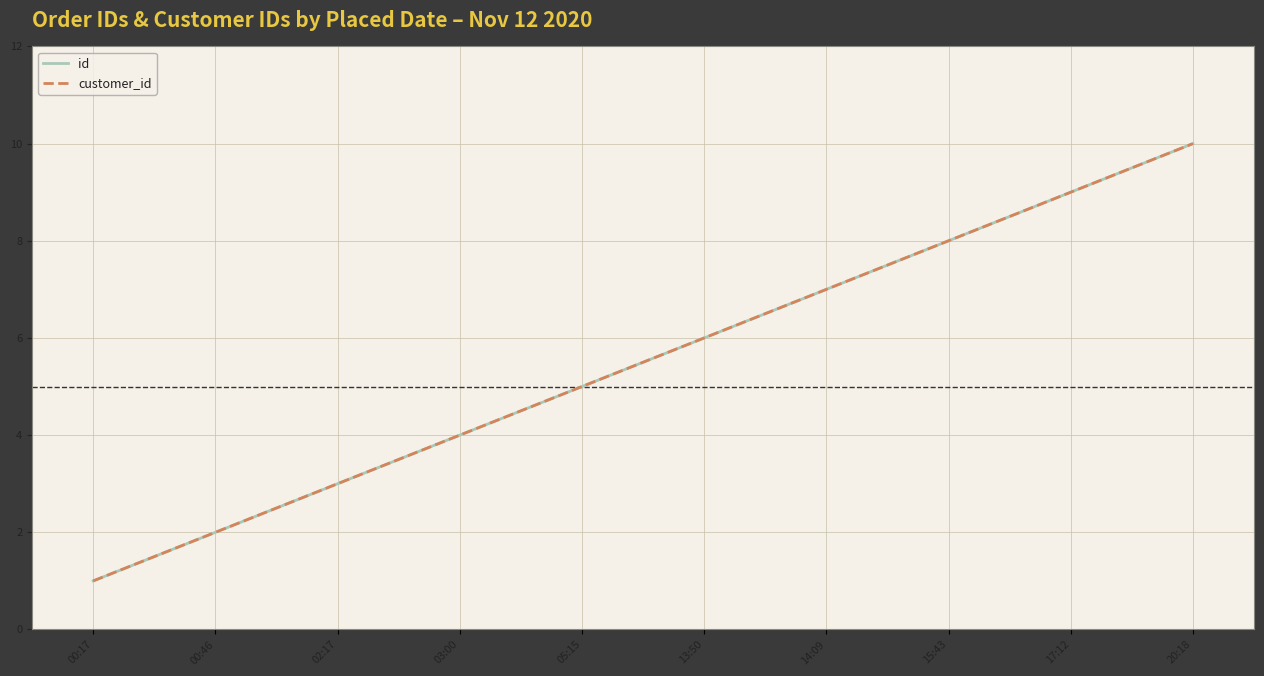

Which series has the largest total across all categories?

id